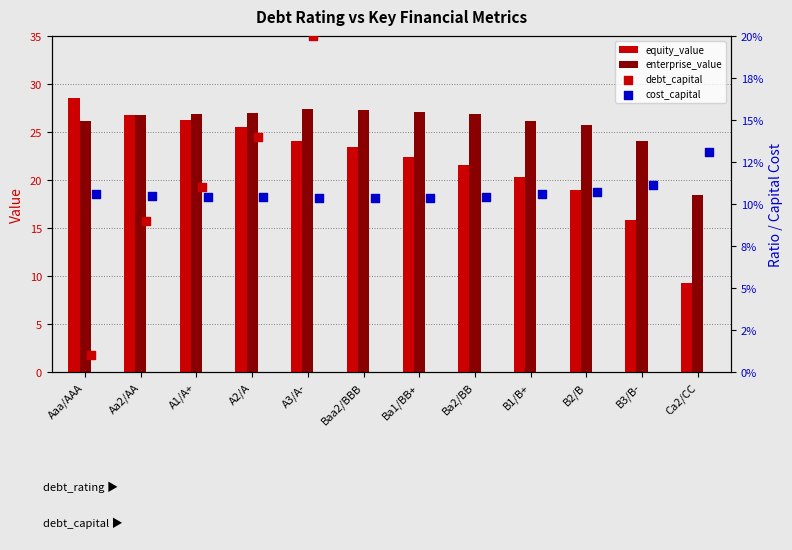

What is the maximum value for enterprise_value?

27.4